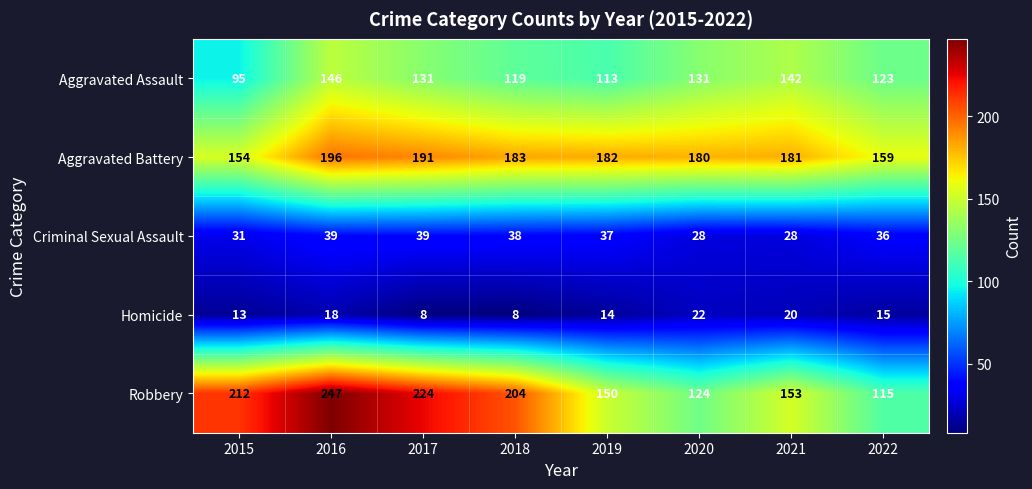

At which label does Aggravated Battery reach its peak?

2016